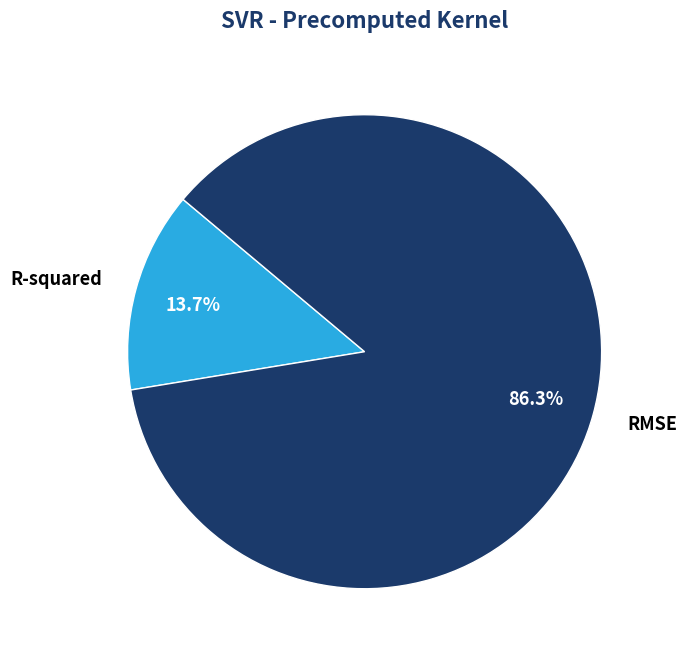

To the nearest percent, what is the combined percentage of RMSE and R-squared?

100%